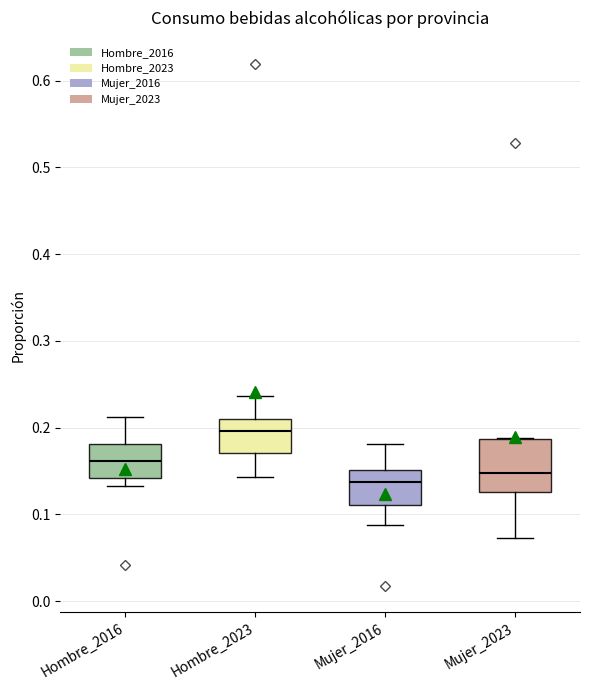

Reading left to right, transcribe this box plot: for each box, give where its median line is, the range the box spans, and where its two whiskers end, as read against the y-axis. The values are not printed on the chart, so give them approximately, as read against the axis.

Hombre_2016: median 0.16, box 0.14 to 0.18, whiskers 0.13 to 0.21
Hombre_2023: median 0.20, box 0.17 to 0.21, whiskers 0.14 to 0.24
Mujer_2016: median 0.14, box 0.11 to 0.15, whiskers 0.09 to 0.18
Mujer_2023: median 0.15, box 0.13 to 0.19, whiskers 0.07 to 0.19